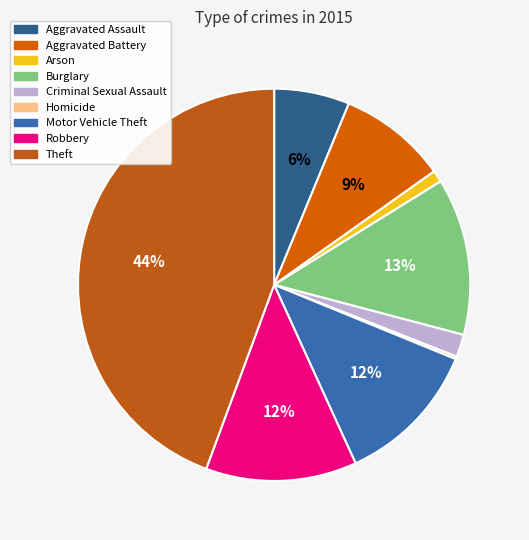

Approximately how many times larger is the value at Theft compared to Arson?

46.1